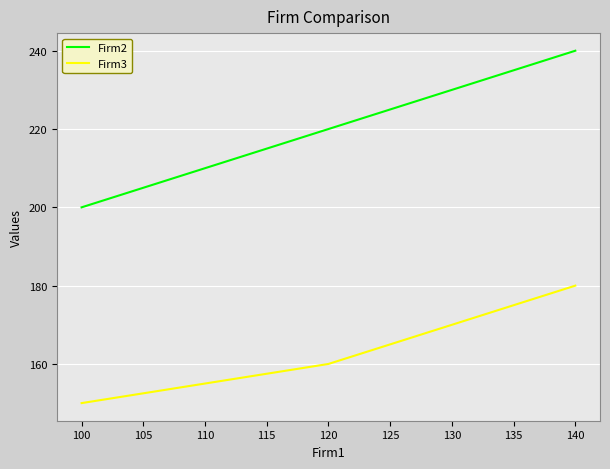

True or false: Firm2 and Firm3 cross at least once.

False